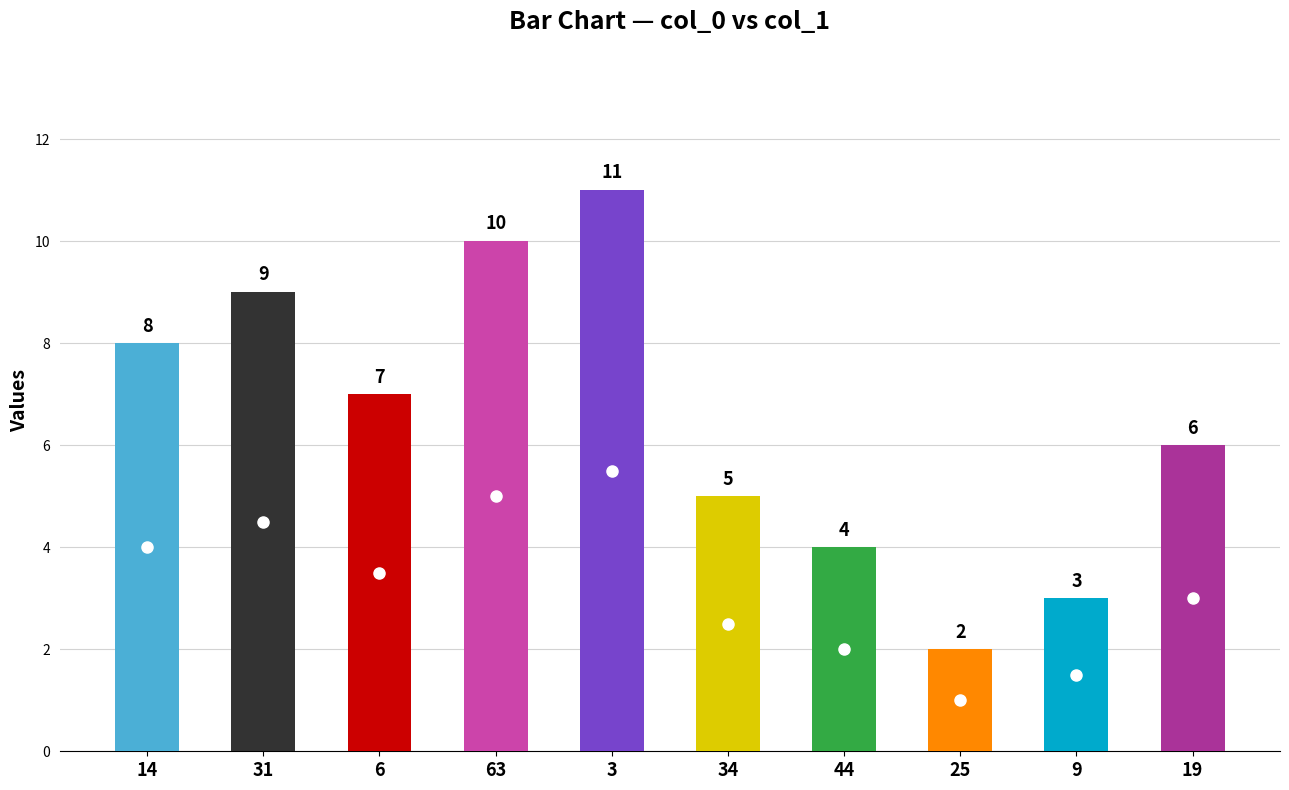

What is the ratio of the value at 14 to the value at 19?

1.3